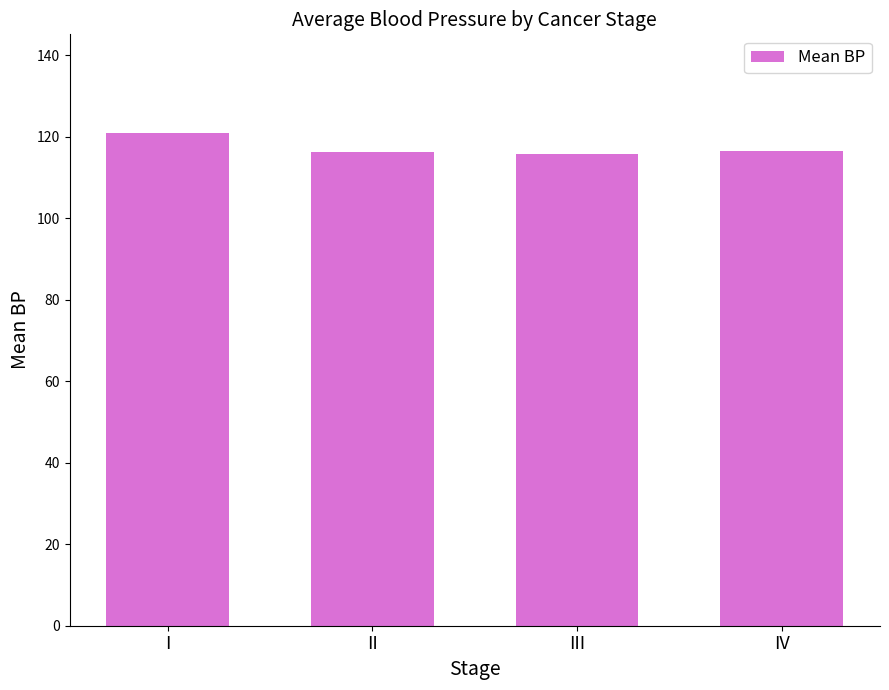

Which label corresponds to the largest value in the chart?

I